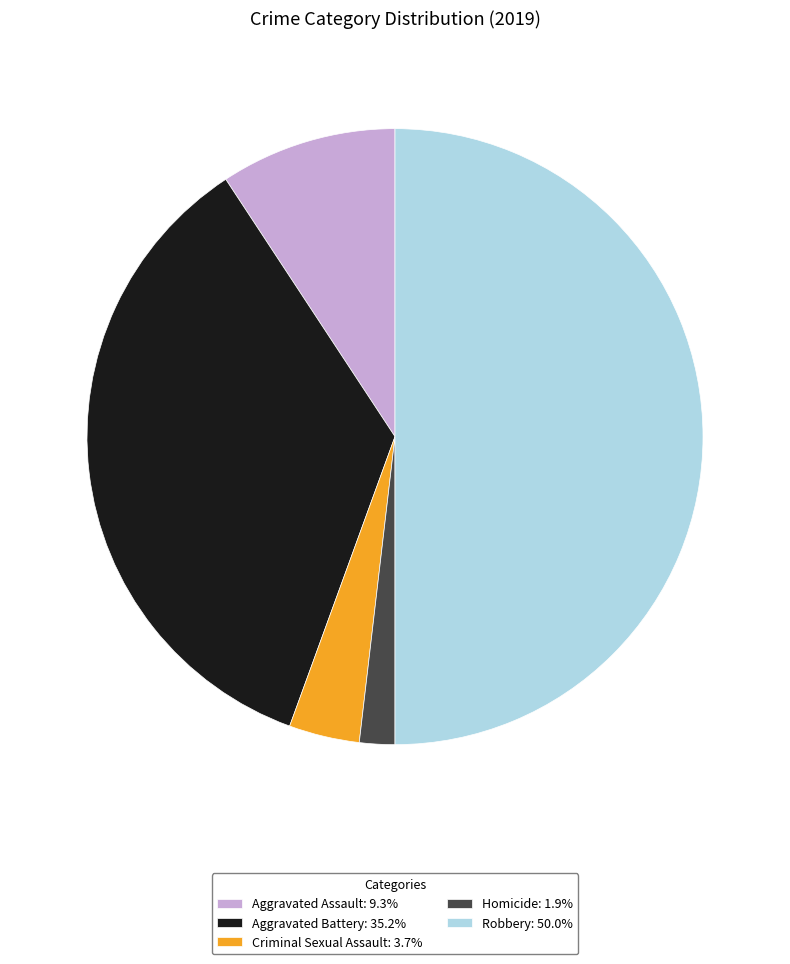

Does Aggravated Assault account for over 50% of the chart?

No